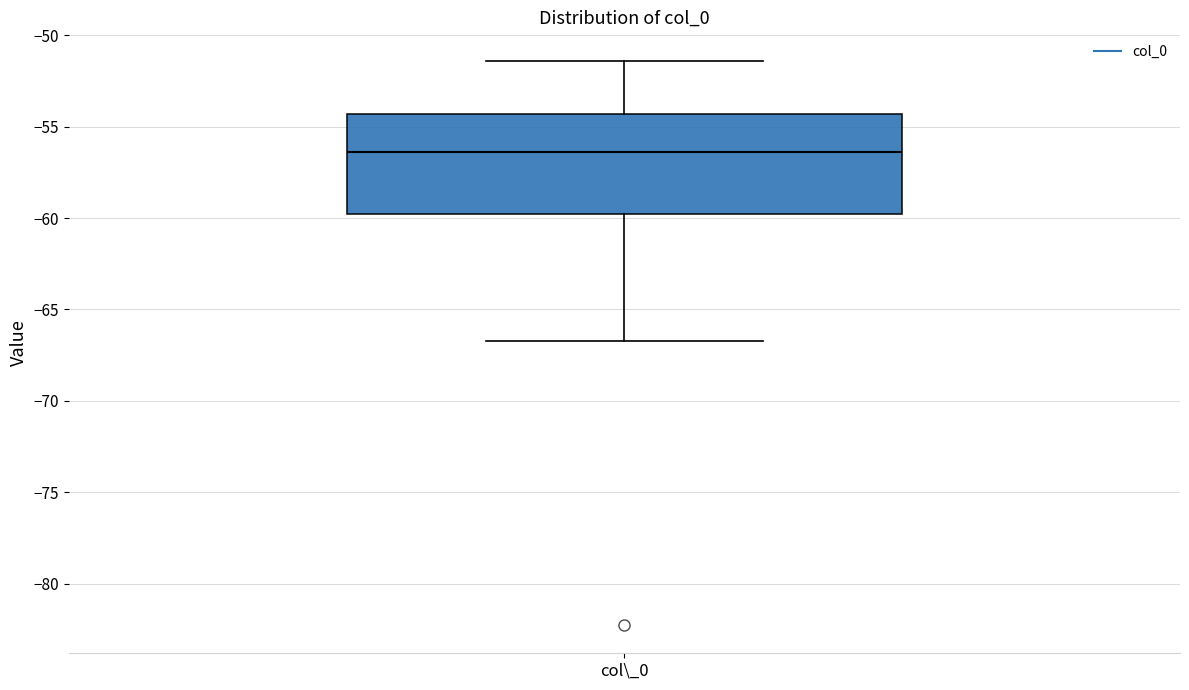

Where is the upper edge of the box for col\_0 on the y-axis? The values are not printed on the chart, so give them approximately, as read against the axis.

-54.5